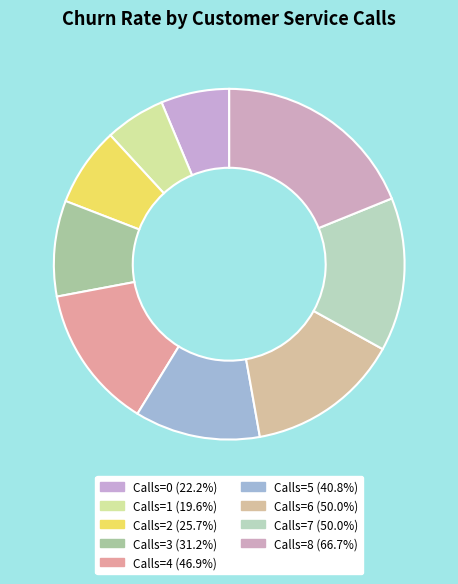

How many segments does this pie chart have?

9